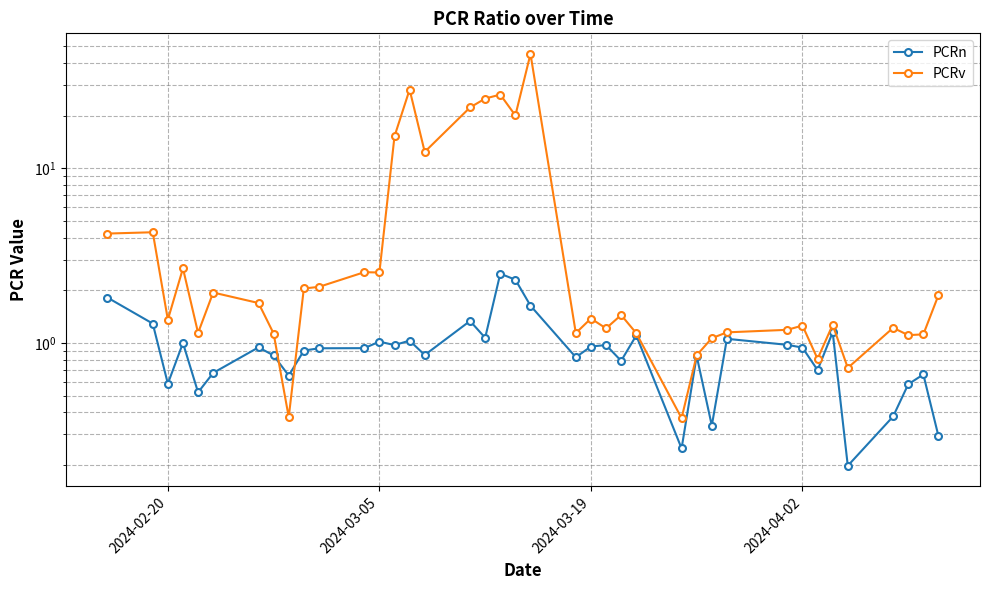

Which series changed the most between 2024-04-02 and 22?

PCRv